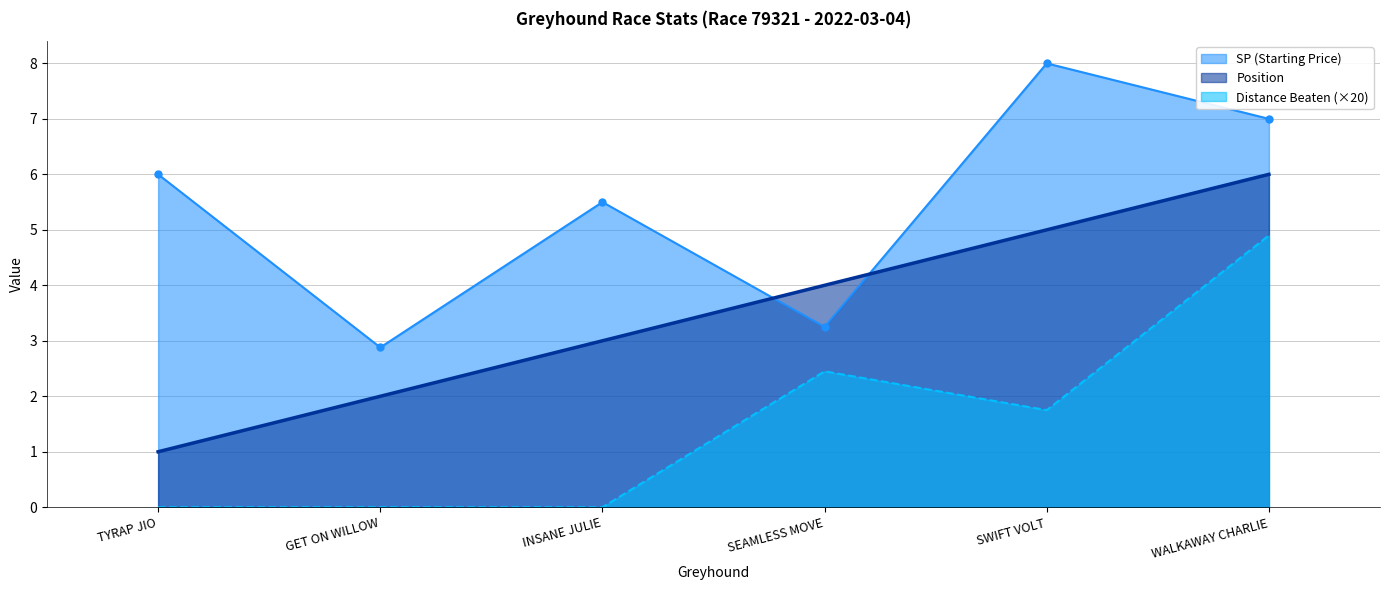

How many interior local peaks does the distance_beaten series have?

1